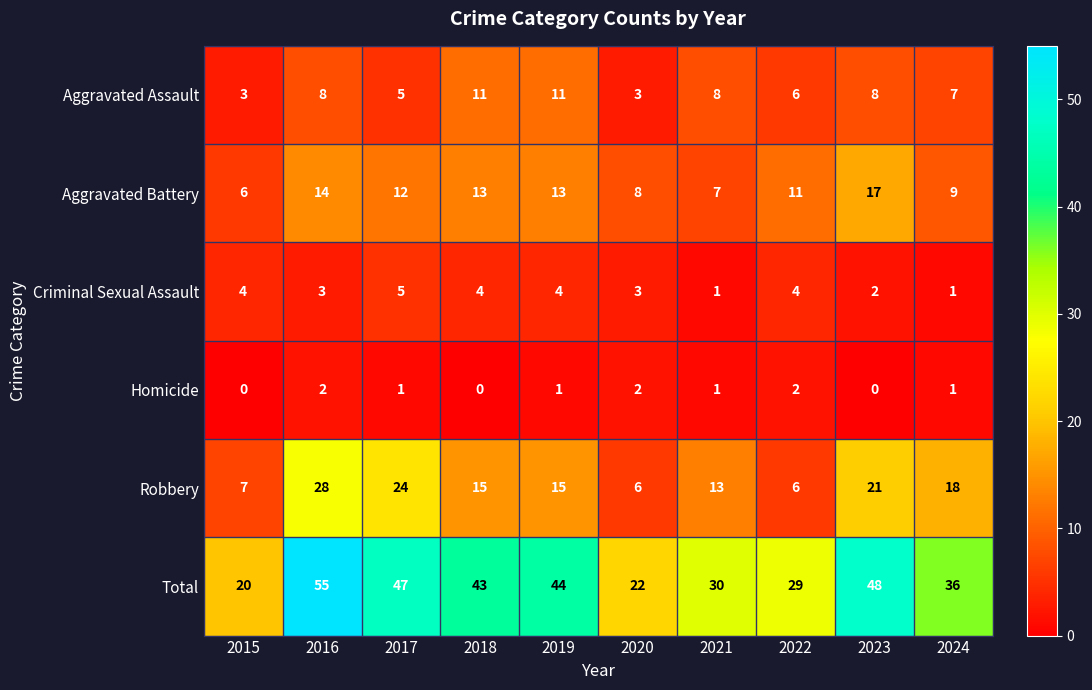

Which label corresponds to the largest value in the chart?

2016